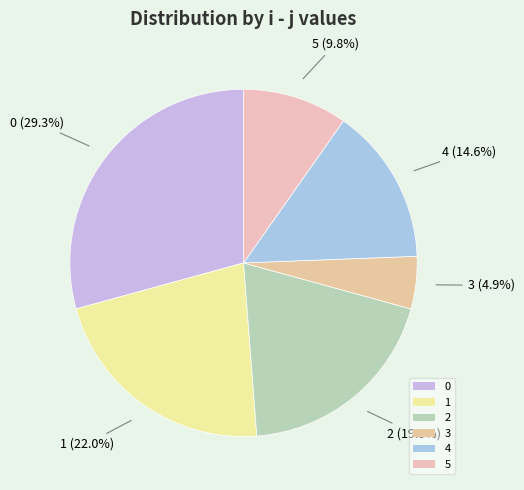

To the nearest percent, what percentage of the pie is 5?

10%